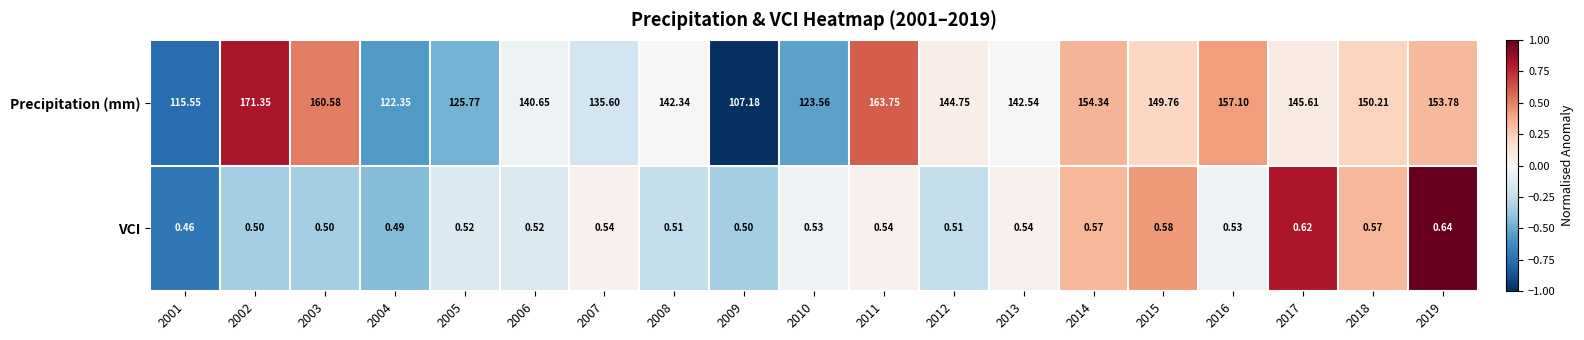

Which series changed the most between 2014 and 2015?

Precipitation (mm)